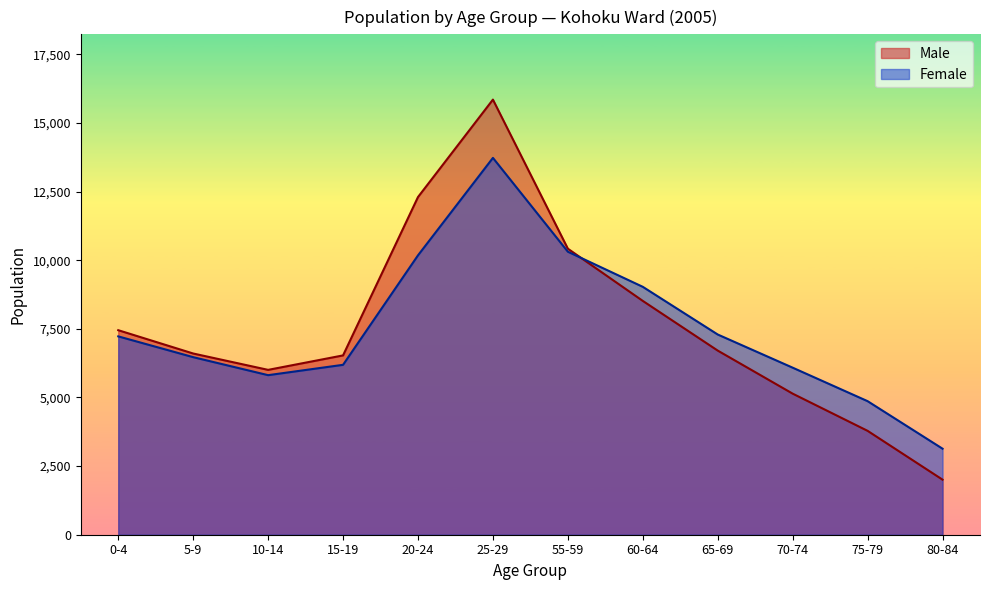

Is it true that Male equals 7450 at 0-4?

True